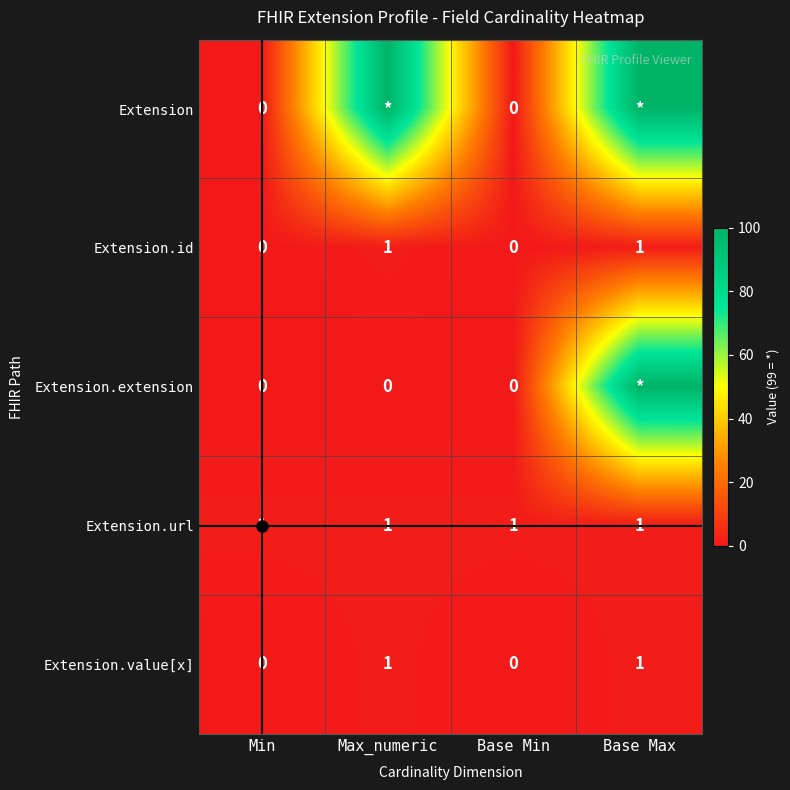

Is the value of Extension.url at Min greater than the value of Extension.extension at Max_numeric?

Yes